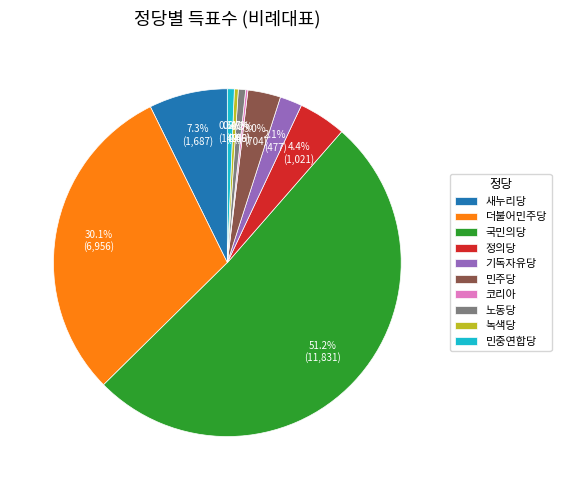

Which category has the biggest portion of the pie?

국민의당